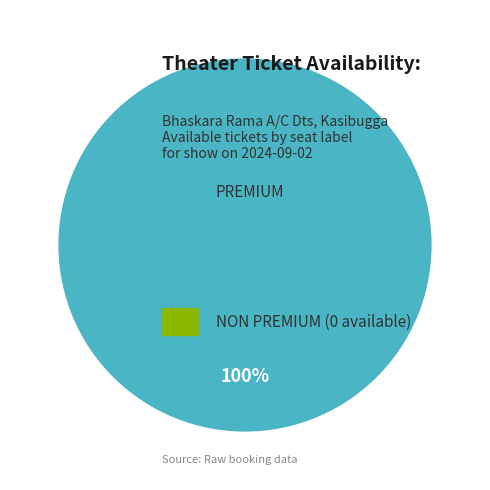

Does any single category account for the majority?

Yes